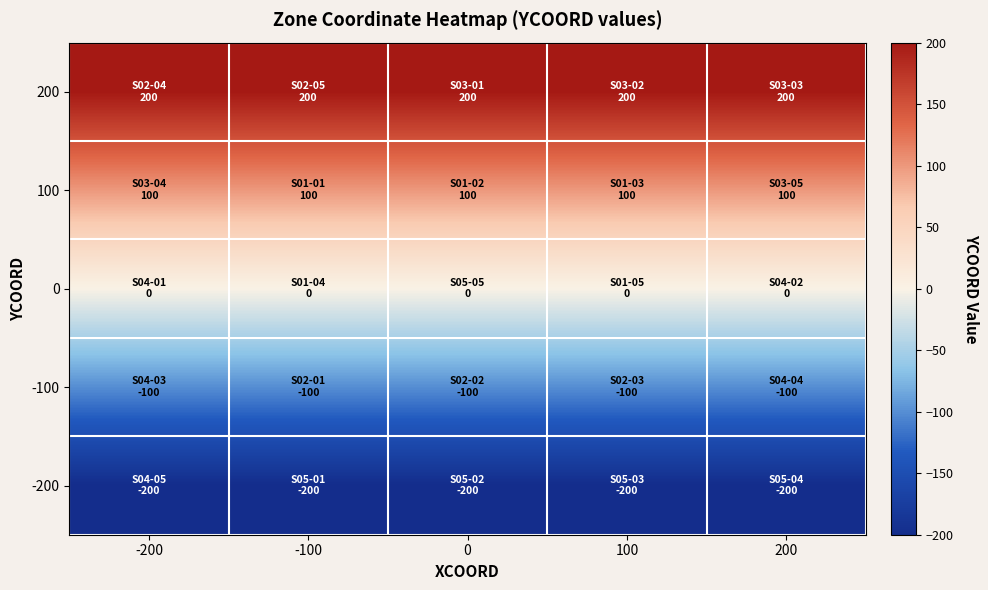

List the series in order of their peak value, highest first.

200, 100, 0, -100, -200